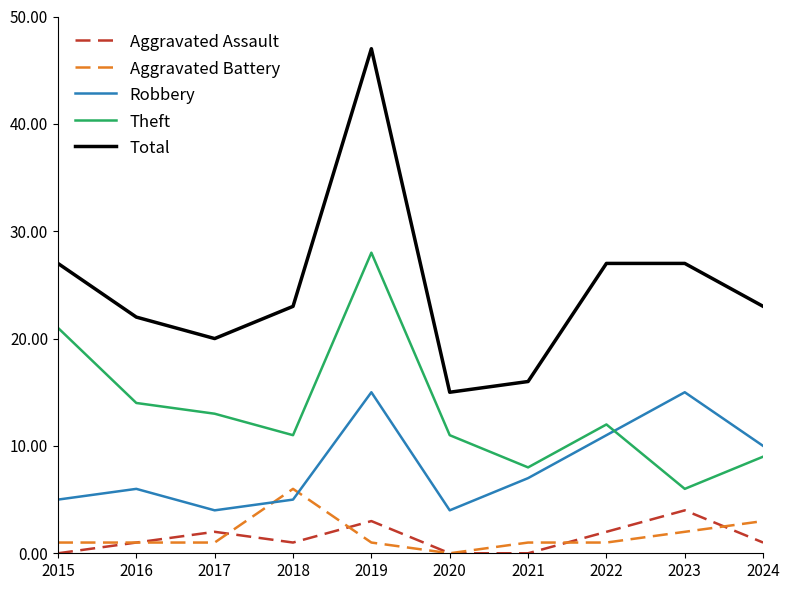

Is the value of Theft at 2016 greater than the value of Total at 2015?

No